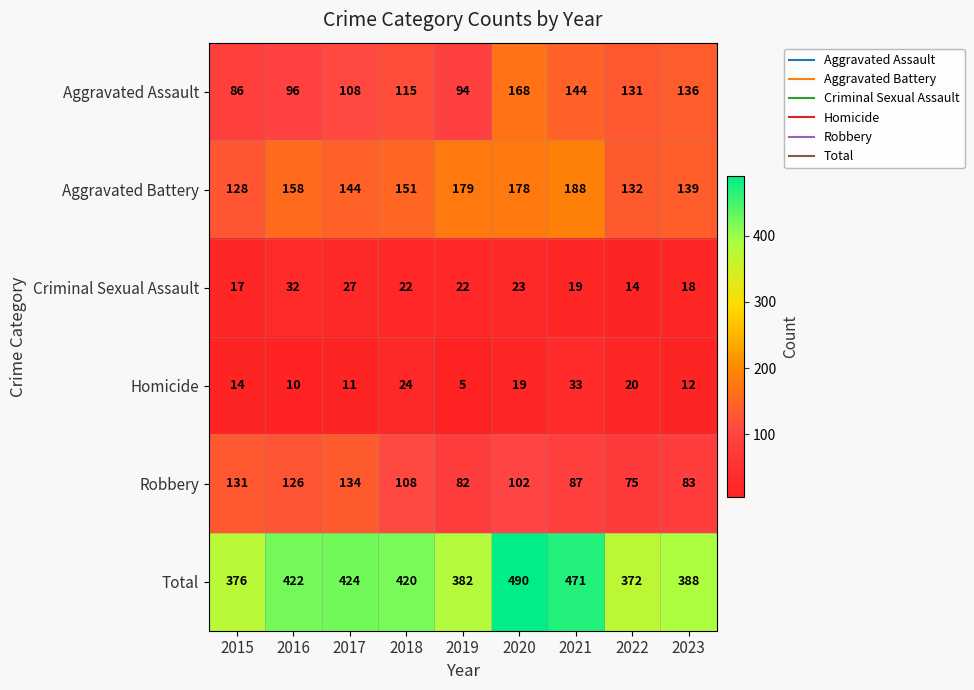

Which series has the largest range (max minus min)?

Total